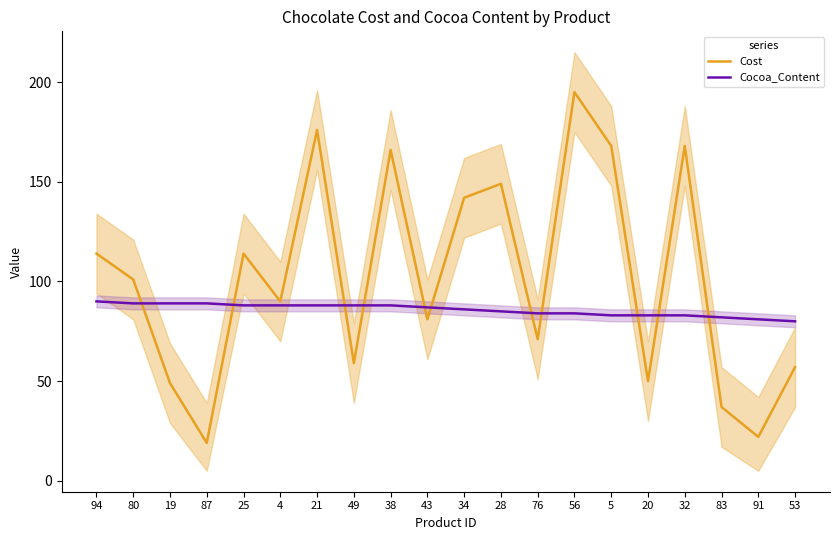

At which category does Cost reach its first local peak?

25